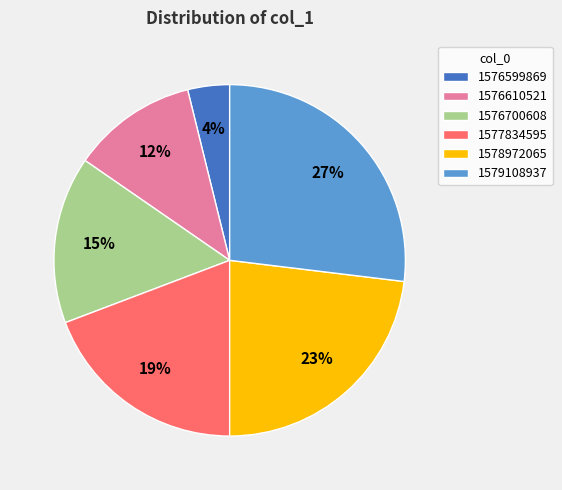

Rank the categories by value from highest to lowest.

1579108937, 1578972065, 1577834595, 1576700608, 1576610521, 1576599869